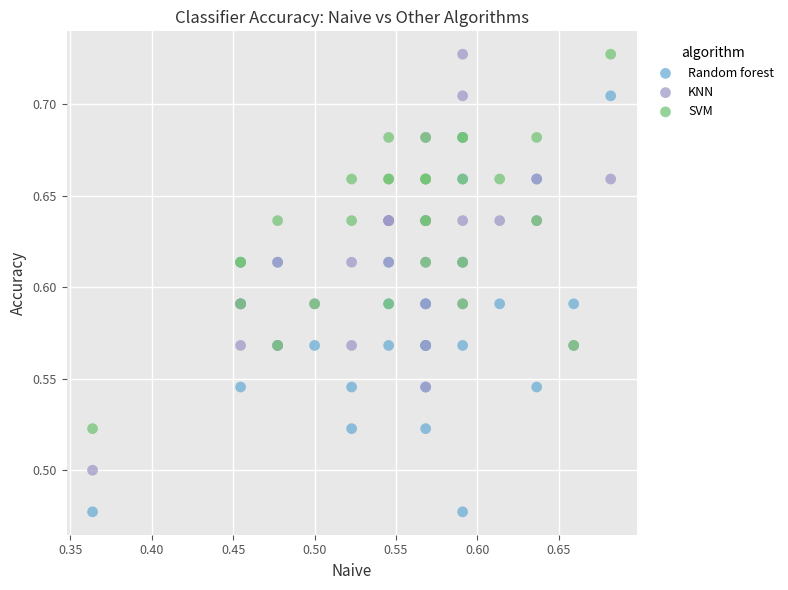

Which series contains the lowest Y value?

Random forest